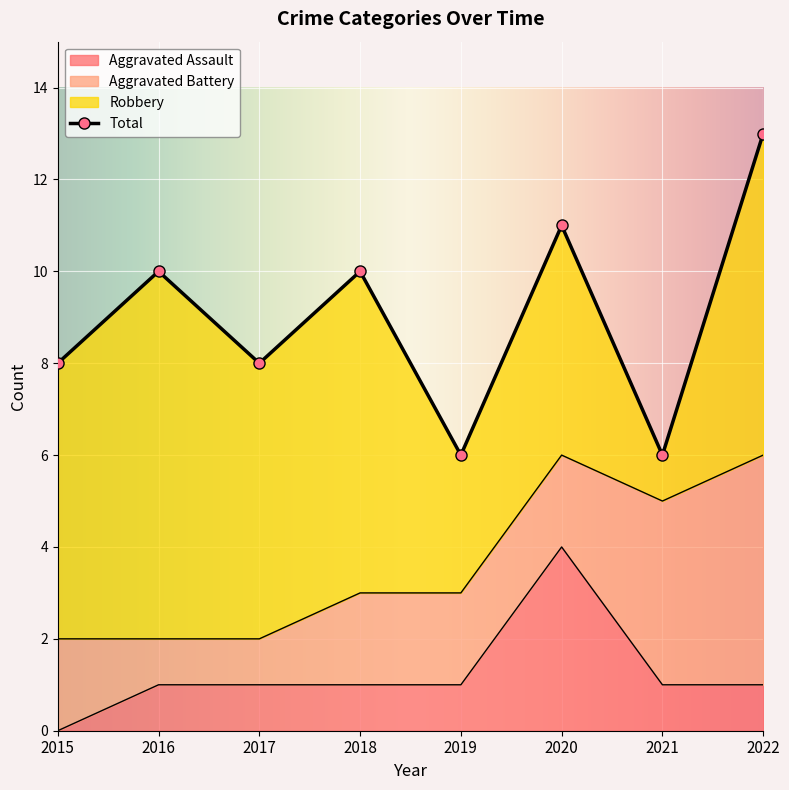

How many interior local valleys does the Total series have?

3